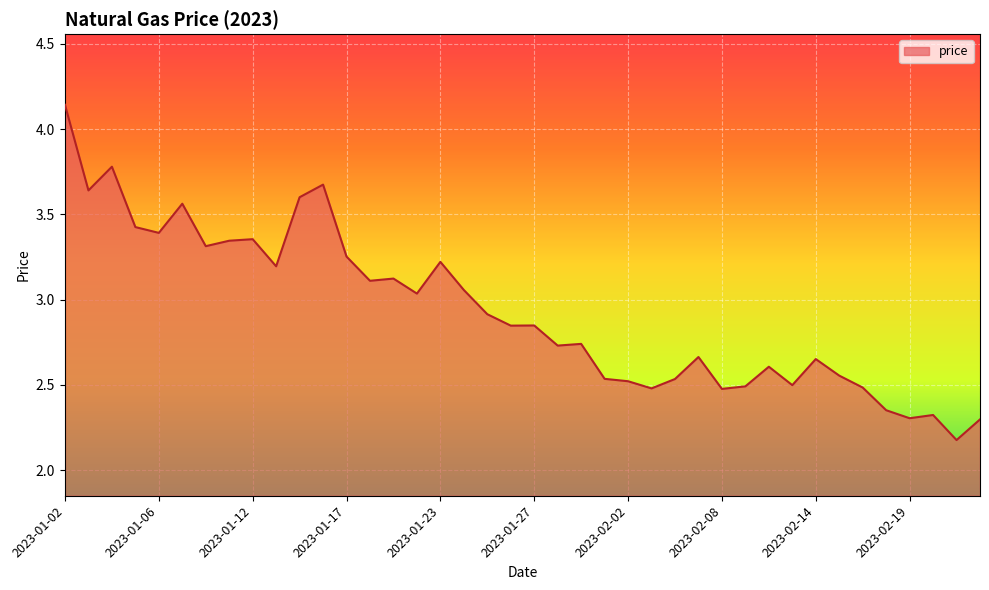

True or false: there are more than 2 points higher than both neighbors.

True